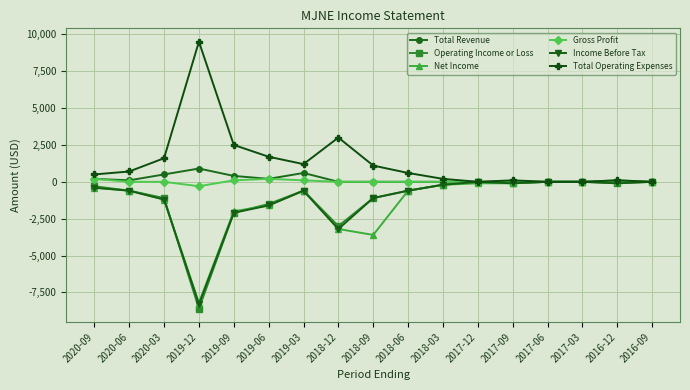

The value of Operating Income or Loss at 2016-09 is 0. True or false?

True